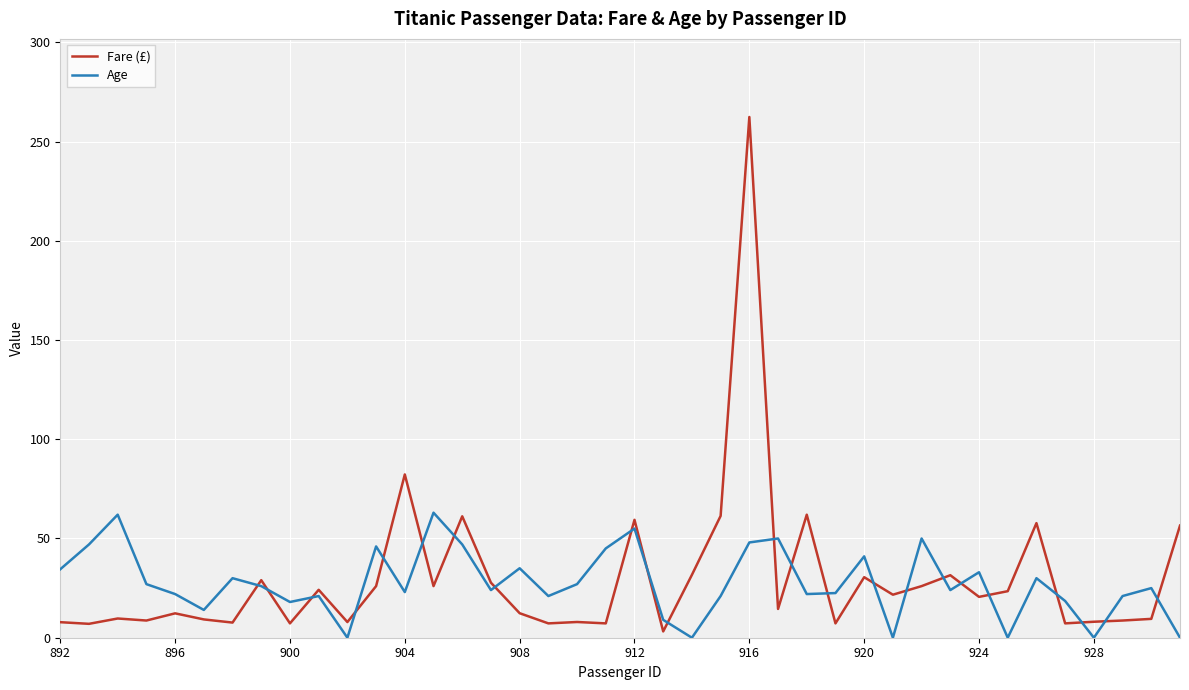

What are all the series names shown in the legend?

Fare (£), Age